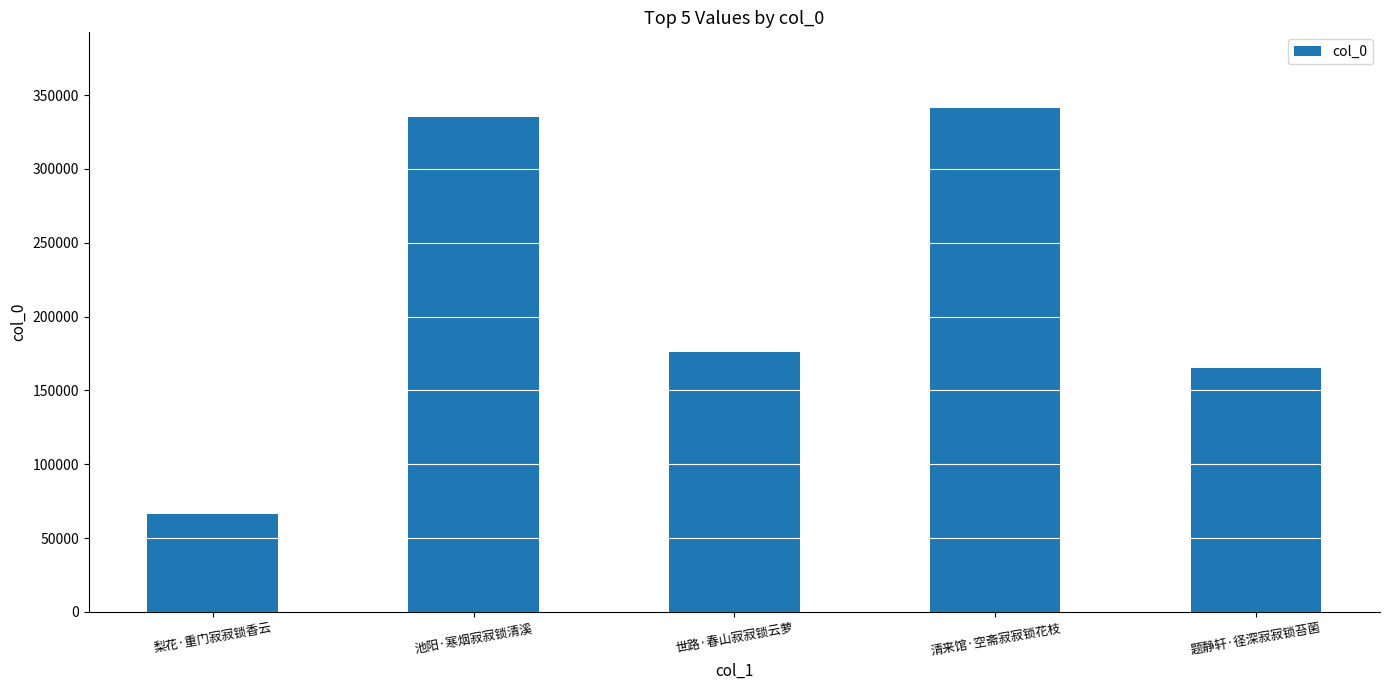

What is the approximate value at 清来馆·空斋寂寂锁花枝, to the nearest 100?

341300